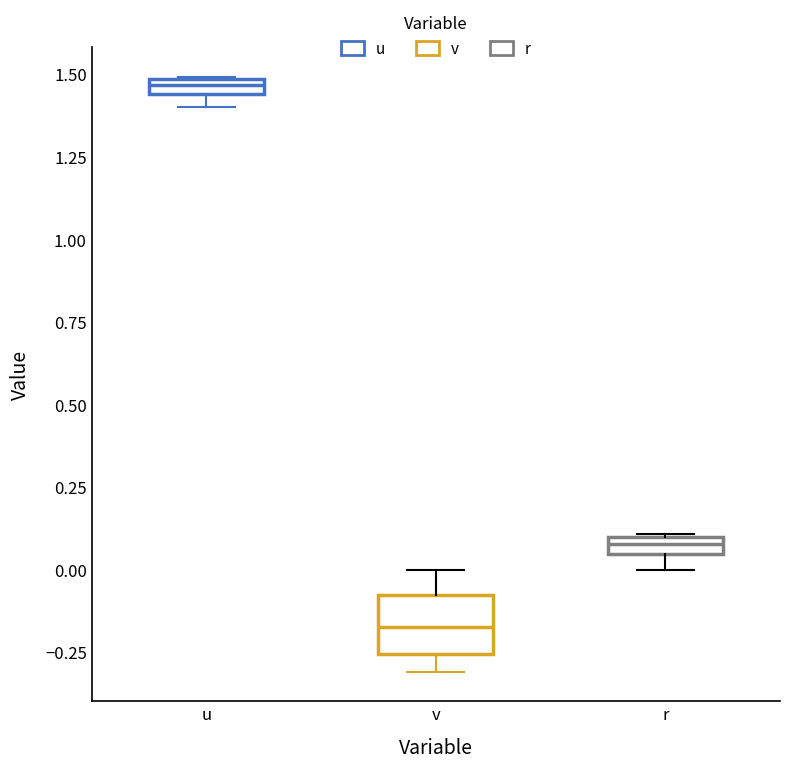

Which box has the lowest median line?

v